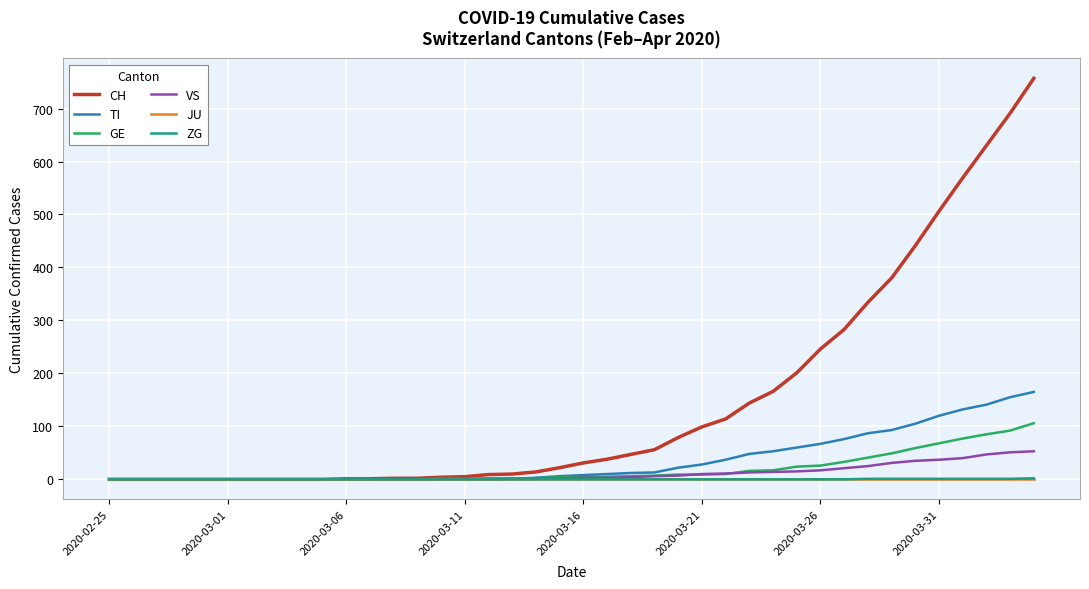

What is the highest value of the GE series?

106